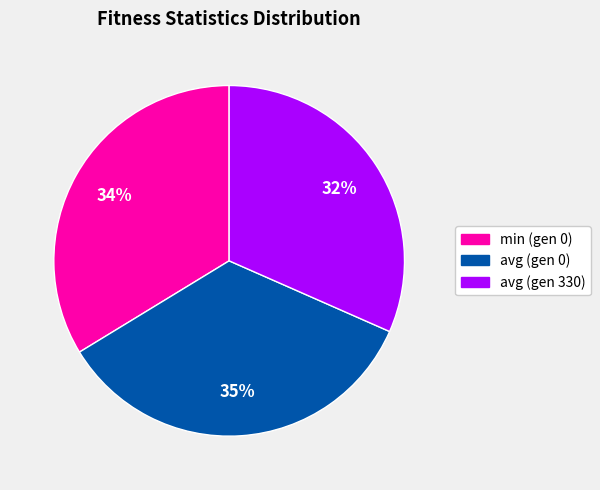

Which category has the biggest portion of the pie?

avg (gen 0)